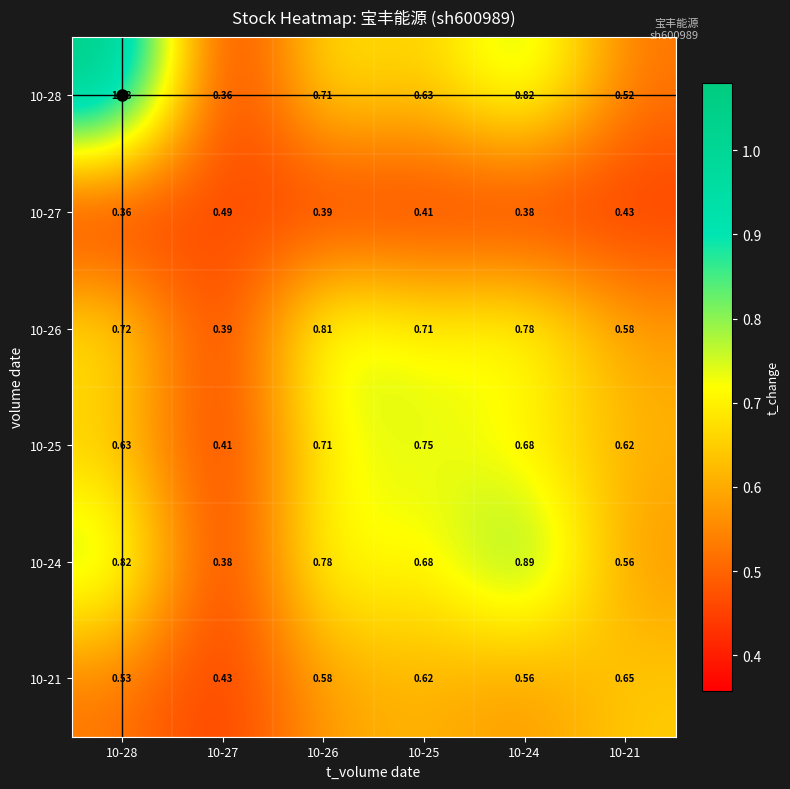

Is the value of 10-27 at 10-26 greater than the value of 10-21 at 10-27?

No